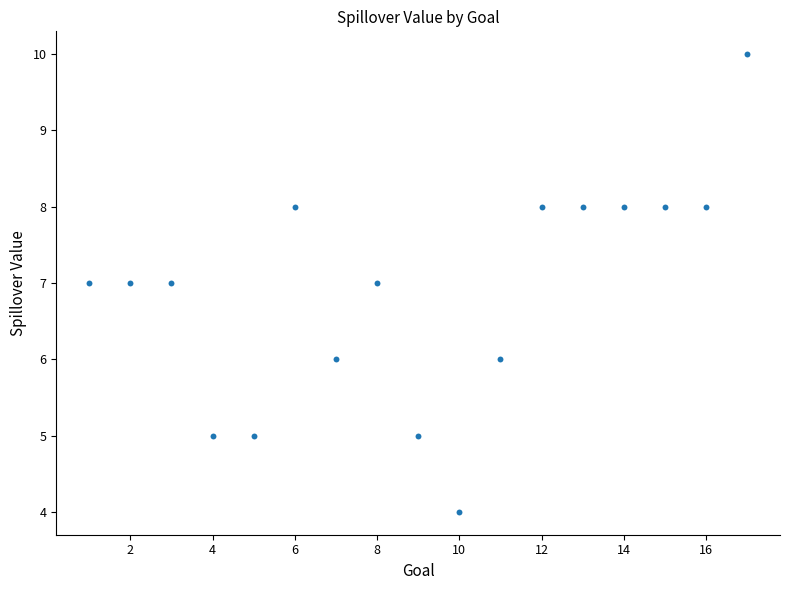

What is the range of X values (max minus min)?

16